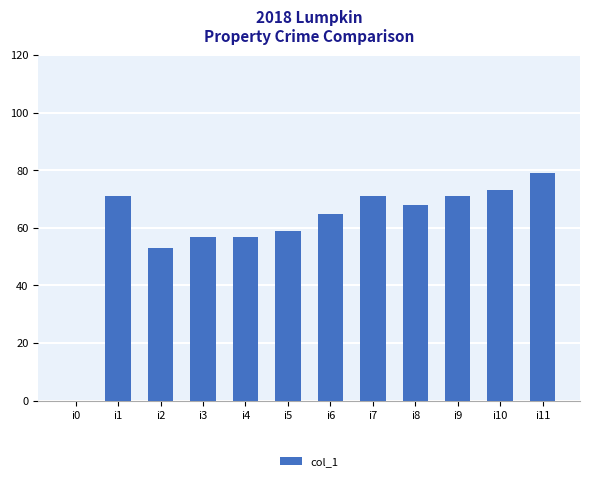

What is the sum of the values at i2 and i10?

126